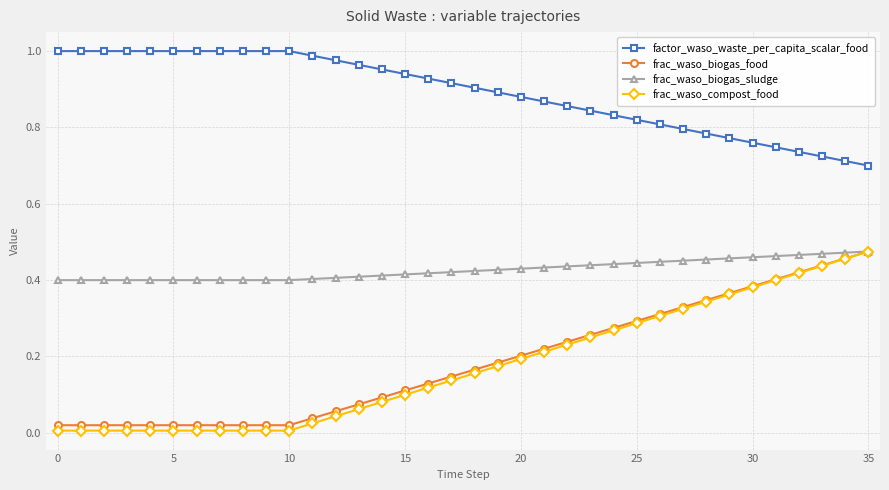

Which series has the largest total across all categories?

factor_waso_waste_per_capita_scalar_food